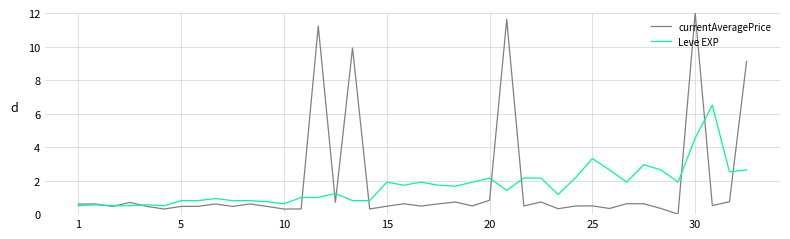

List the series in order of their peak value, highest first.

currentAveragePrice, Leve EXP